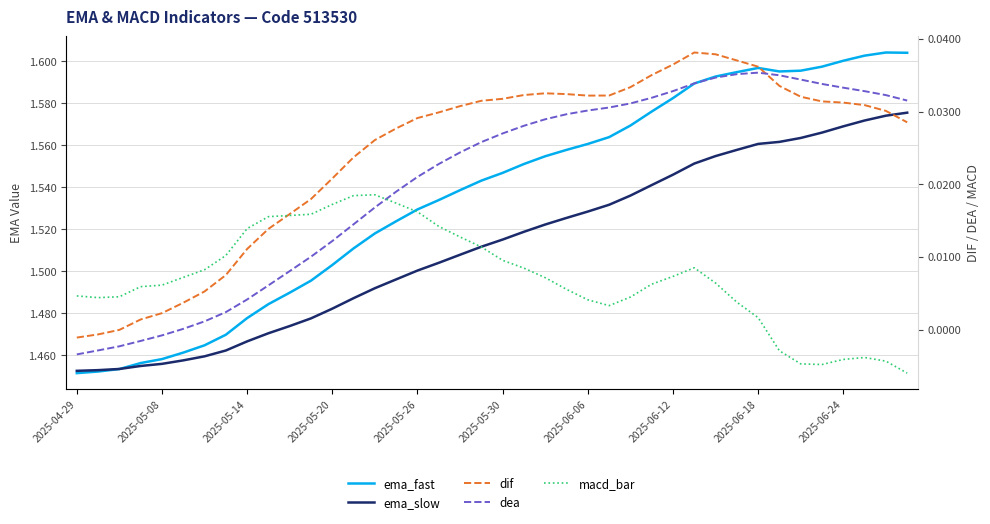

At 15, list the series in order from largest to smallest.

ema_fast, ema_slow, dif, dea, macd_bar